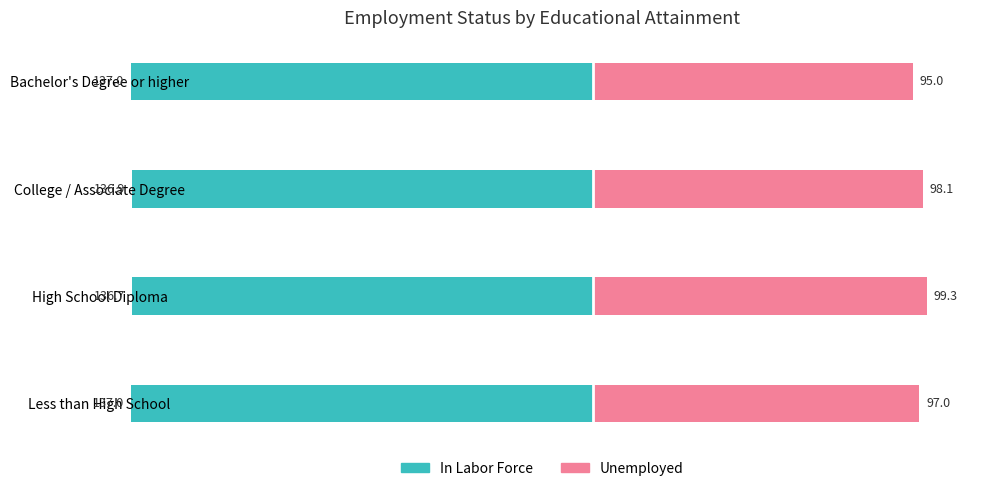

The In Labor Force series shows -65.4 at Less than High School. True or false?

False